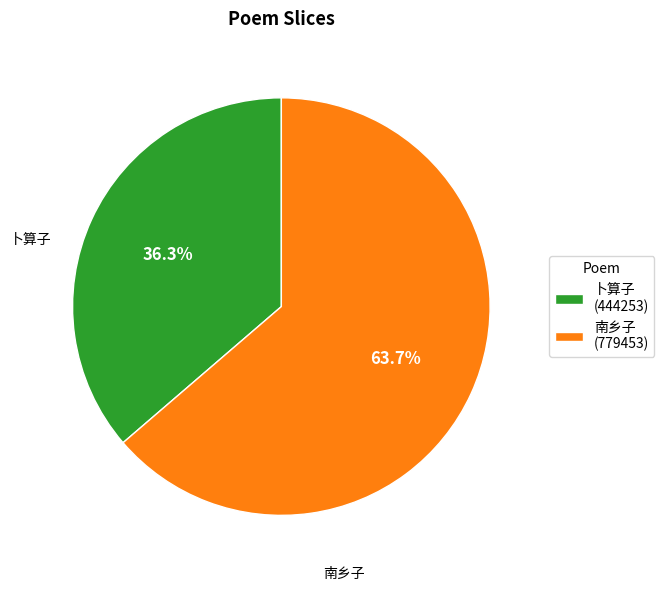

Rank the categories by value from lowest to highest.

卜算子 (444253), 南乡子 (779453)